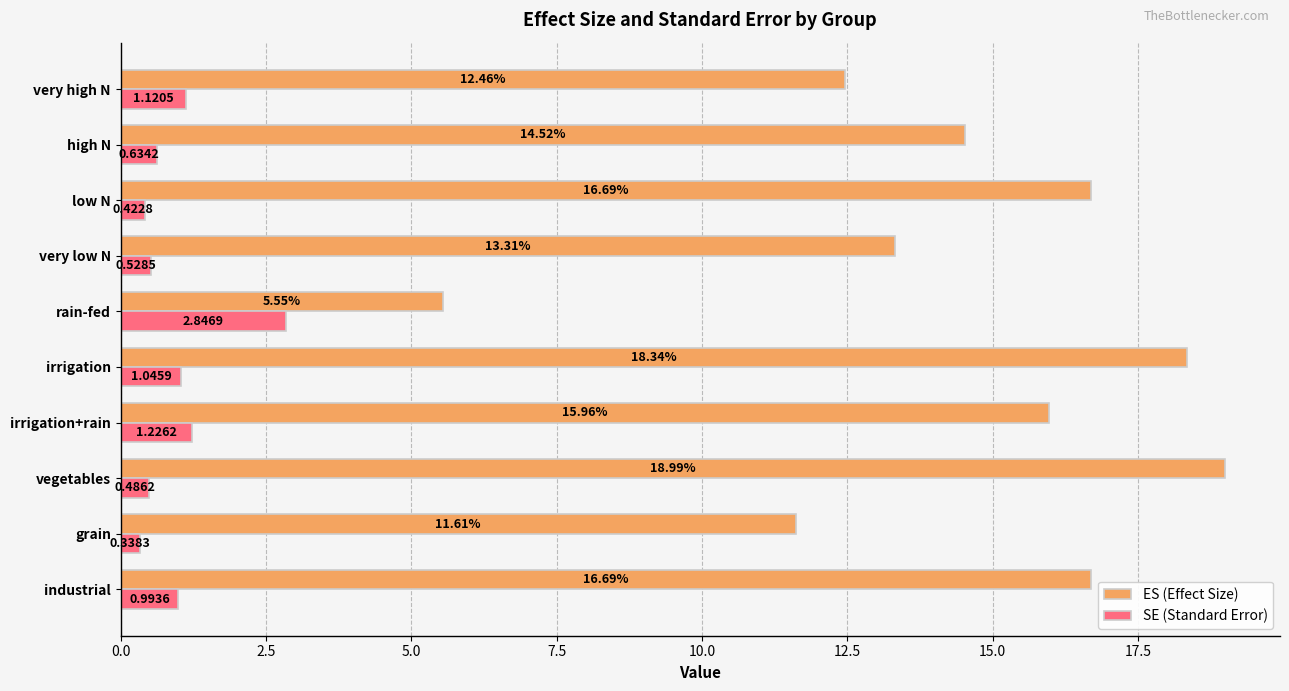

At which category is the sum across all series the highest?

vegetables